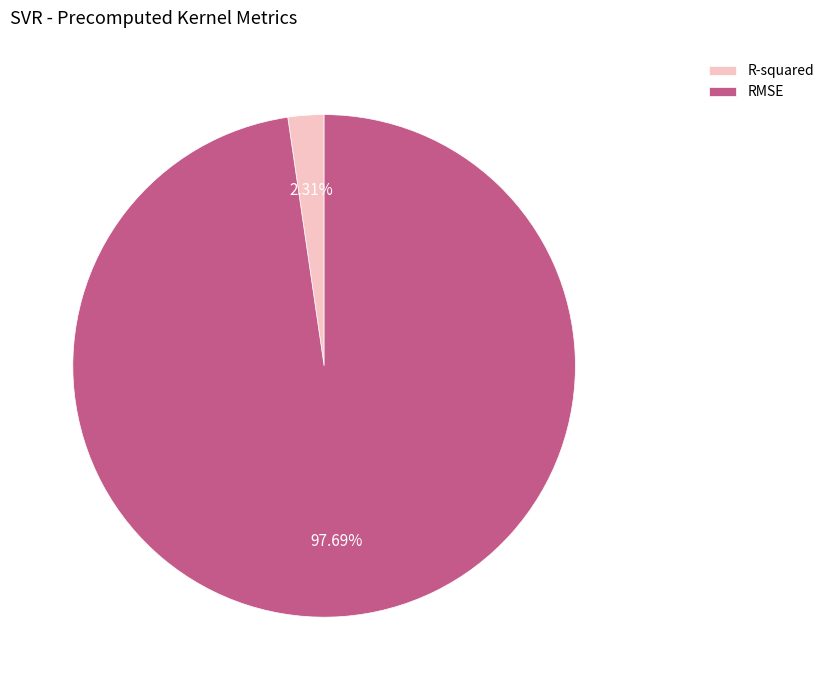

Which has a higher value, R-squared or RMSE?

RMSE